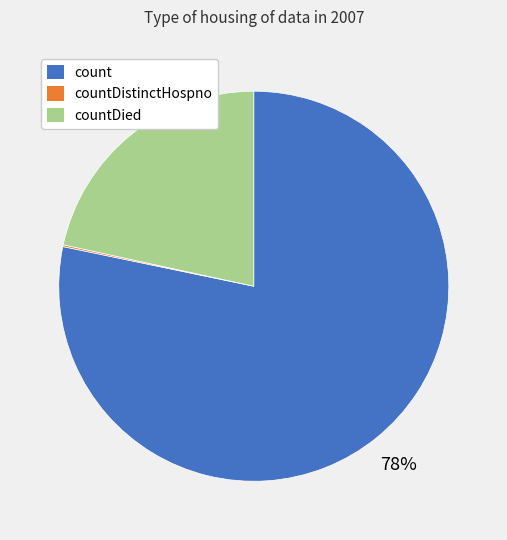

To the nearest percent, what is the difference between the largest and smallest slice percentages?

78%